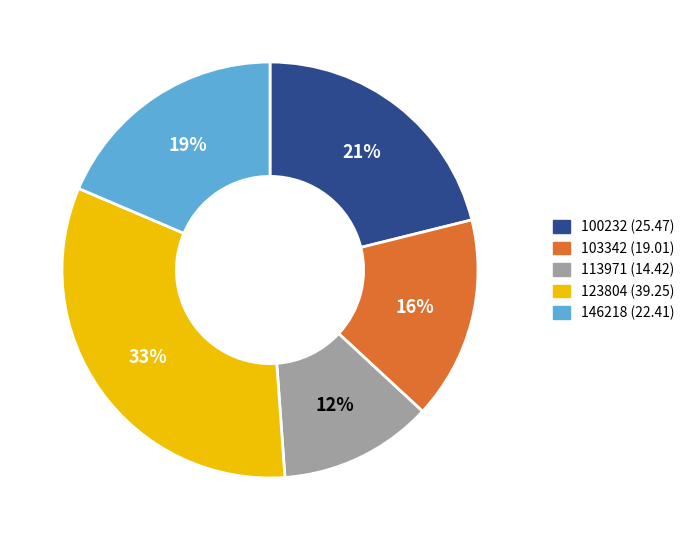

Is there any slice that represents more than half of the pie?

No